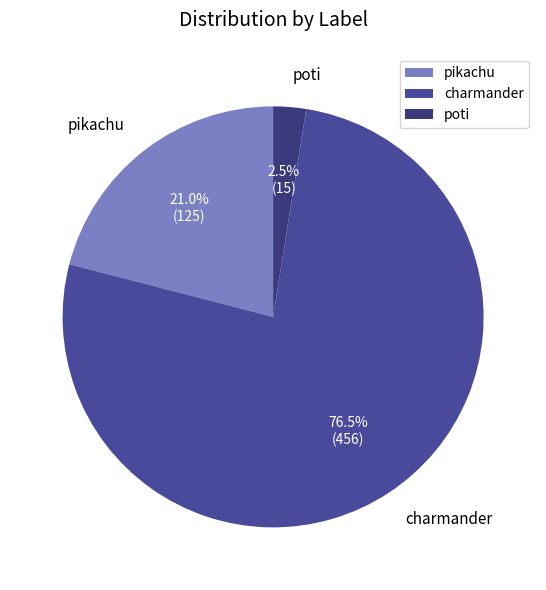

What is the majority slice?

charmander